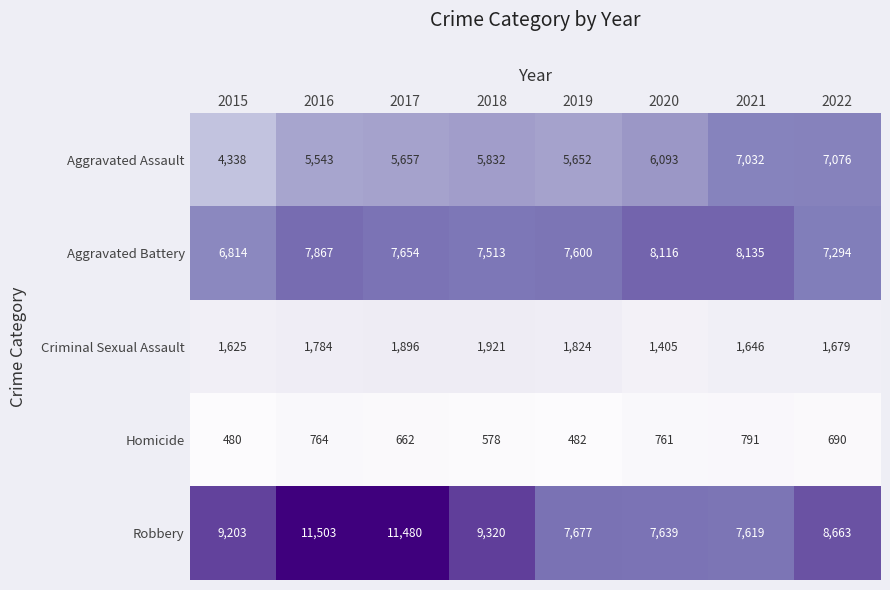

Count the number of categories in the chart.

8